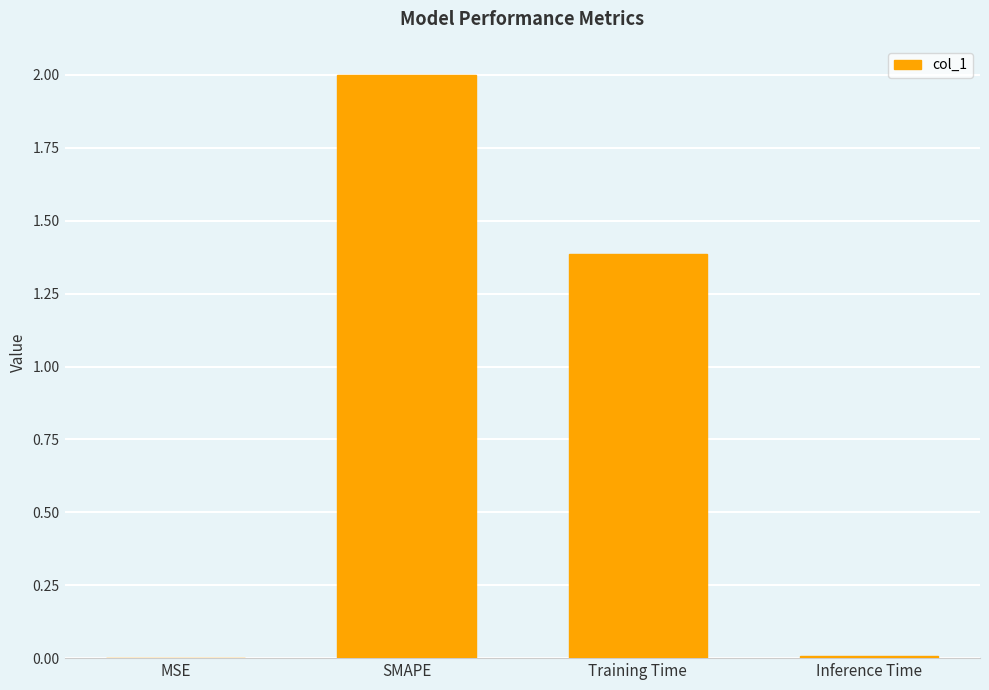

At which label is the value closest to 1?

Training Time